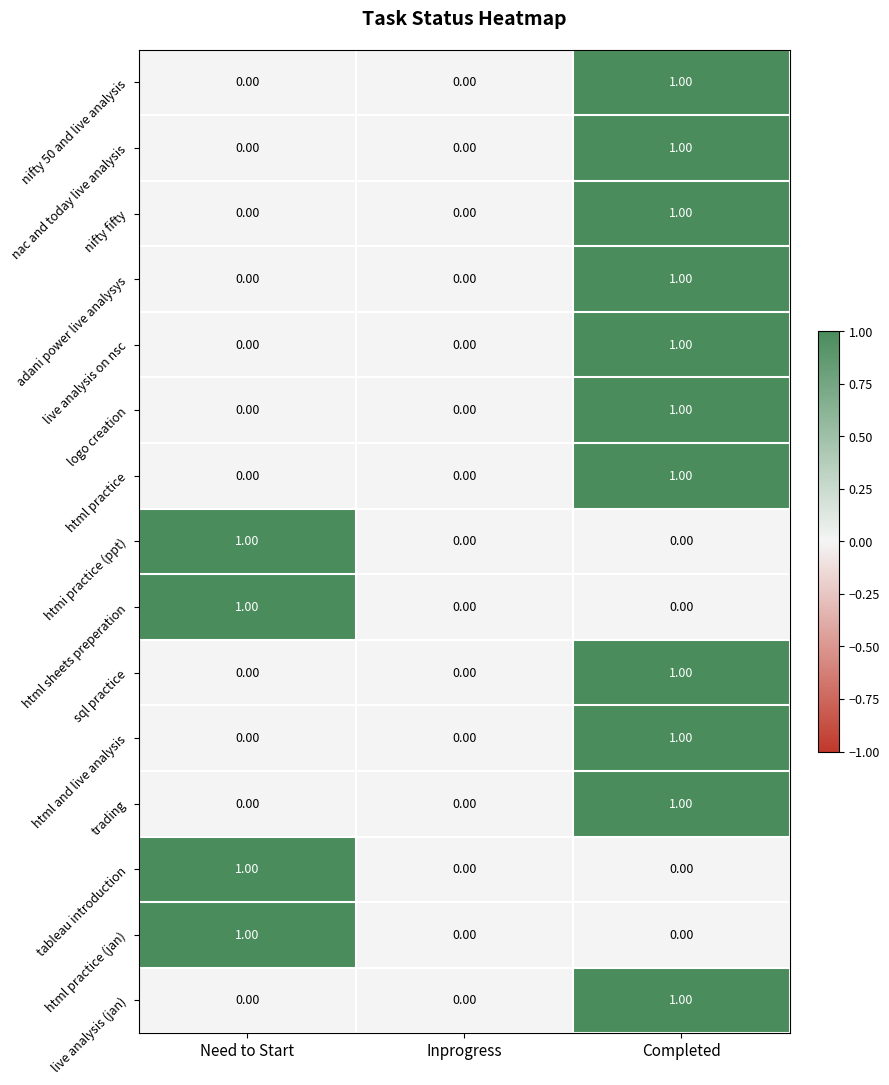

At which category is the sum across all series the highest?

Completed